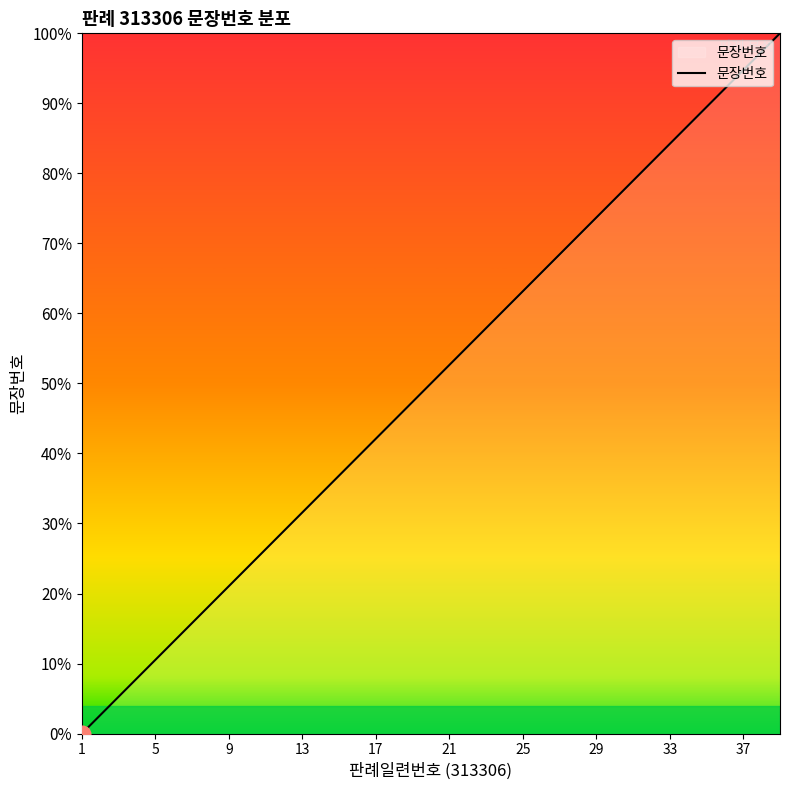

What is the difference between the maximum and minimum values?

100.0